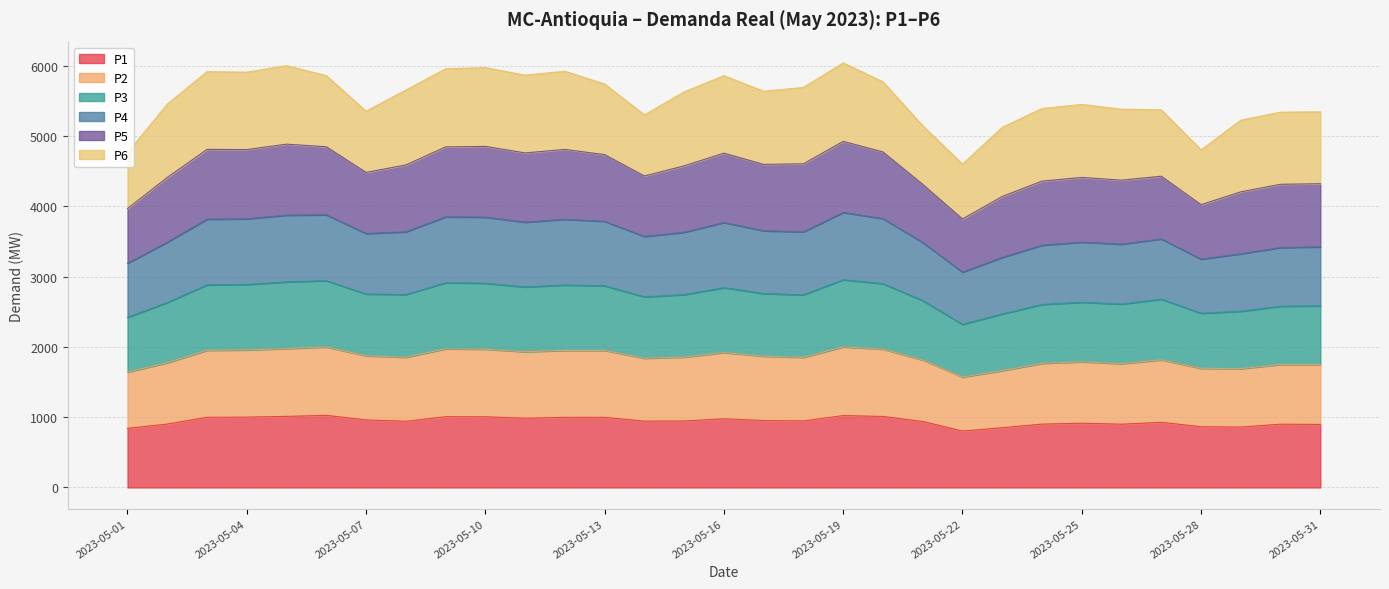

Does the chart display data point markers on the line(s)?

No